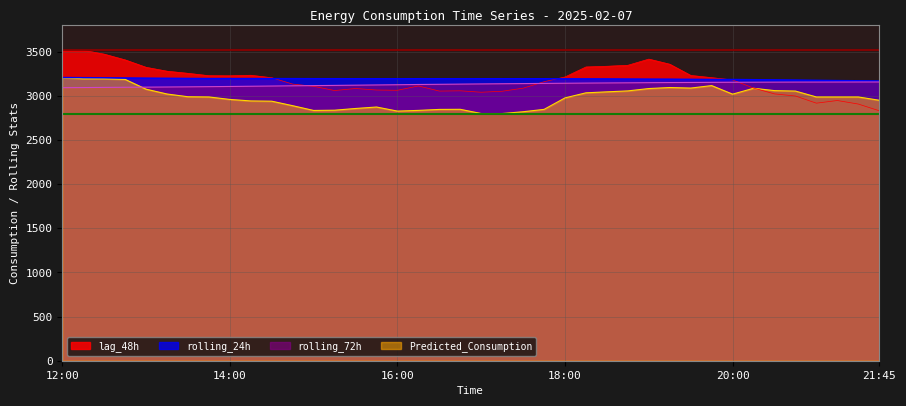

How many data points in rolling_72h are above 3134?

20